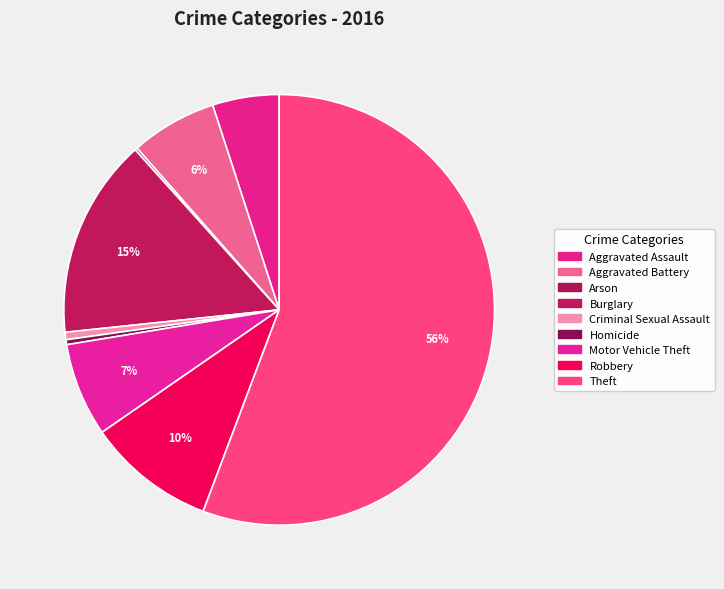

Which category has the biggest portion of the pie?

Theft